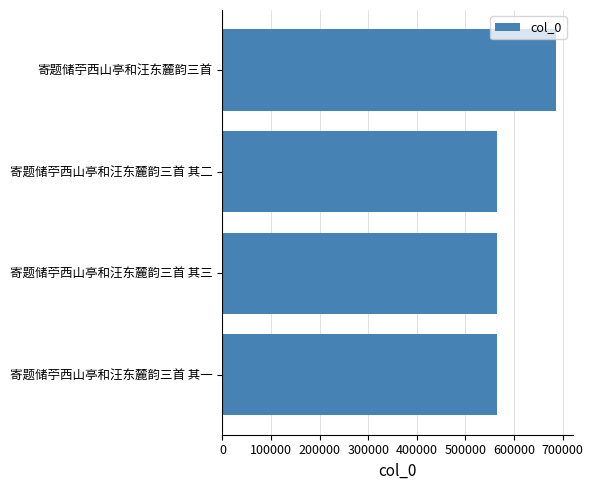

What is the ratio of the value at 寄题储苧西山亭和汪东麓韵三首 其一 to the value at 寄题储苧西山亭和汪东麓韵三首 其二?

1.0